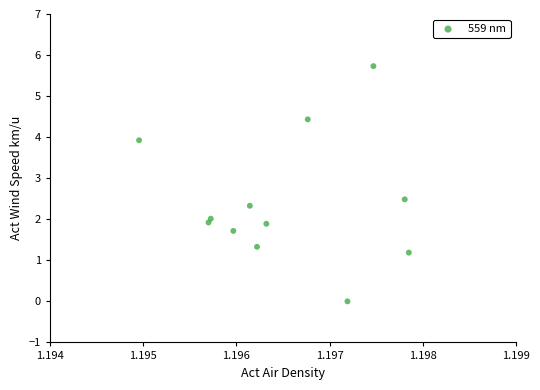

What is the range of Y values (max minus min)?

5.7